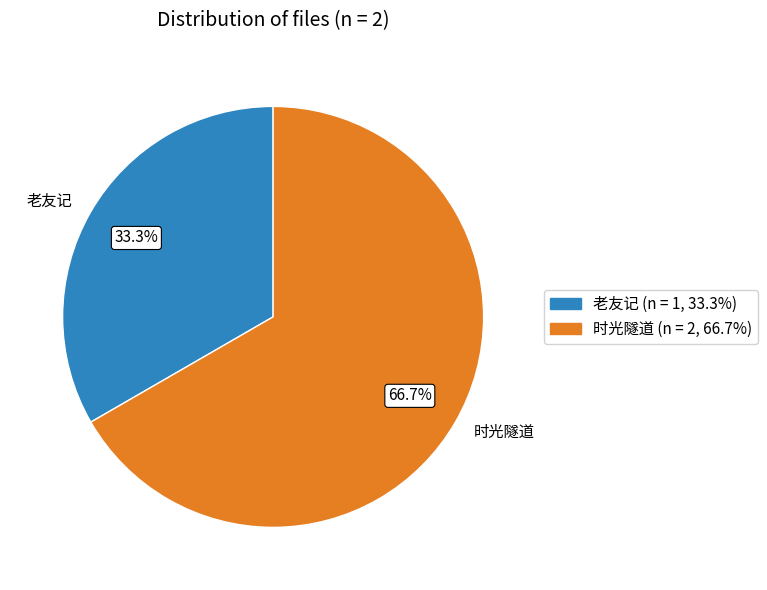

True or false: 老友记 accounts for 33% of the total.

True